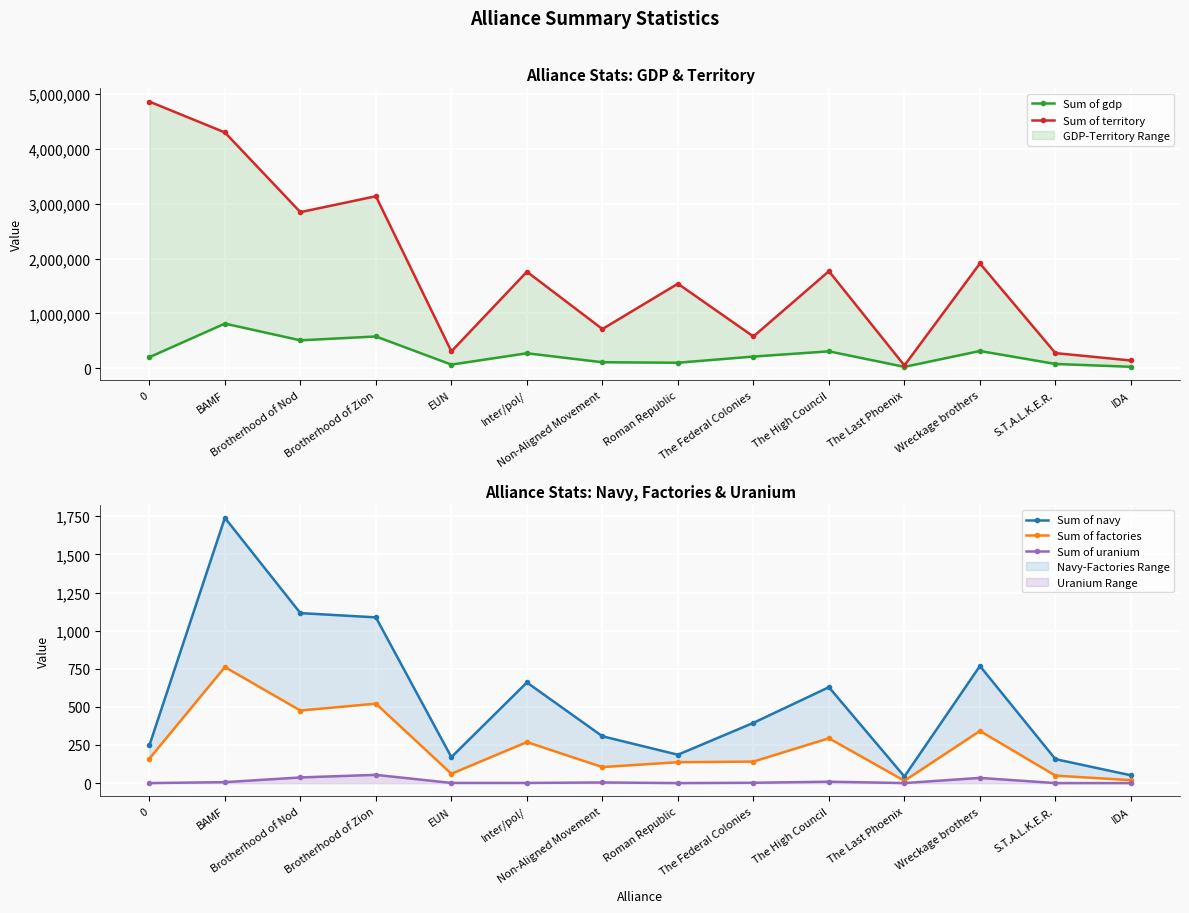

The value of Sum of factories at 0 is 256. True or false?

False